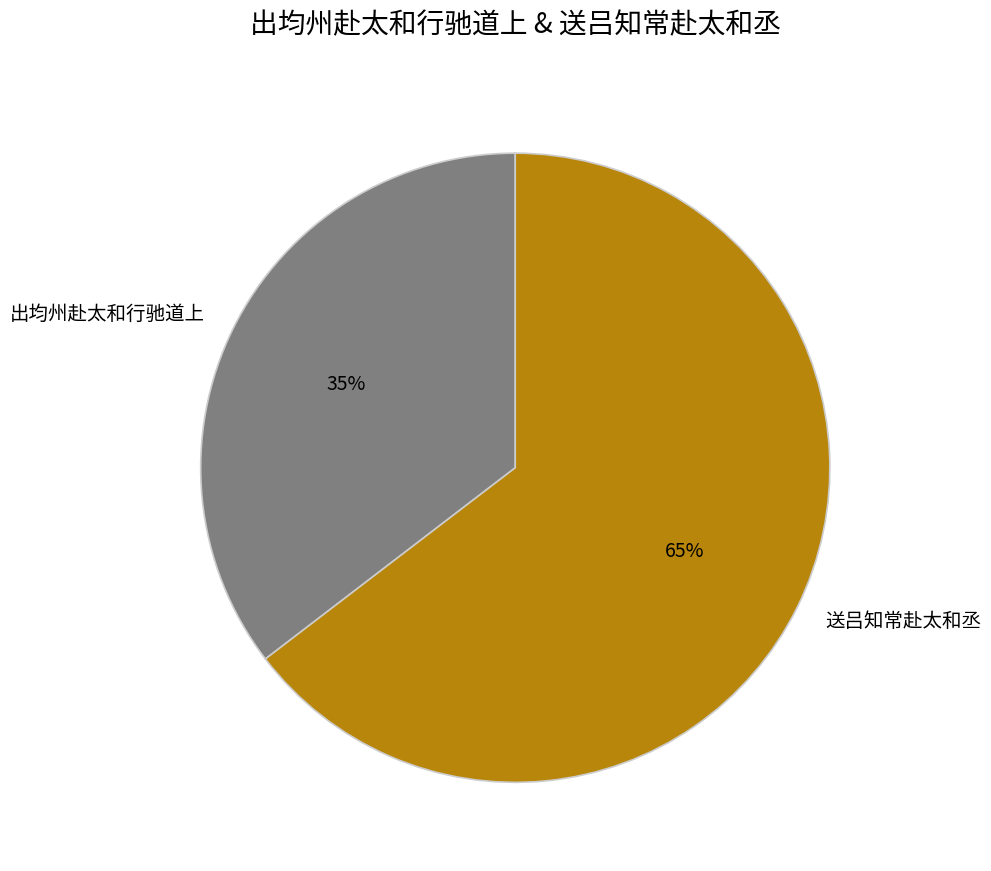

Do 出均州赴太和行驰道上 and 送吕知常赴太和丞 together represent more than half of the pie?

Yes